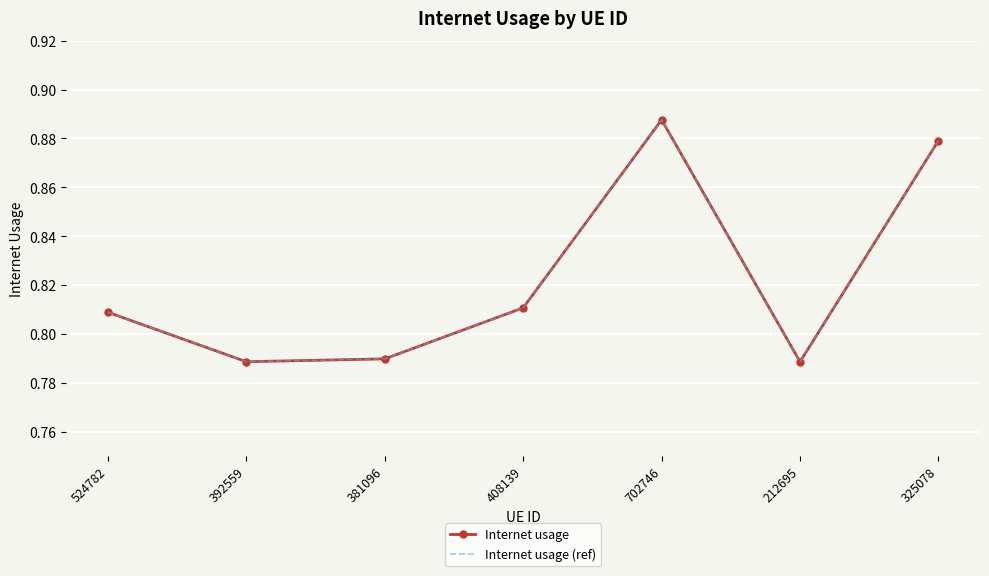

Rank the series at 325078 from lowest to highest value.

Internet usage, Internet usage (ref)